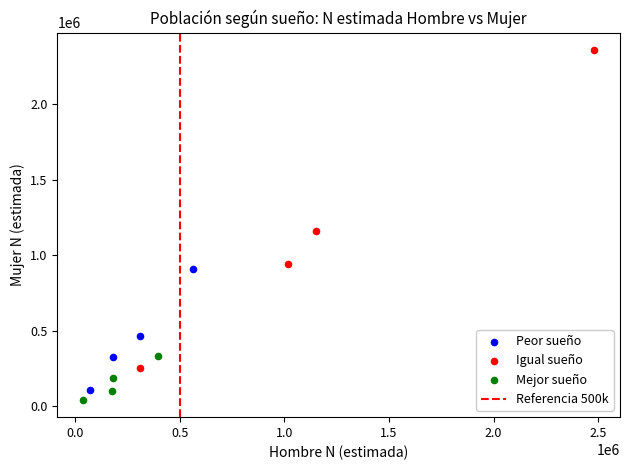

Which series has the largest Y range (max minus min)?

Igual sueño